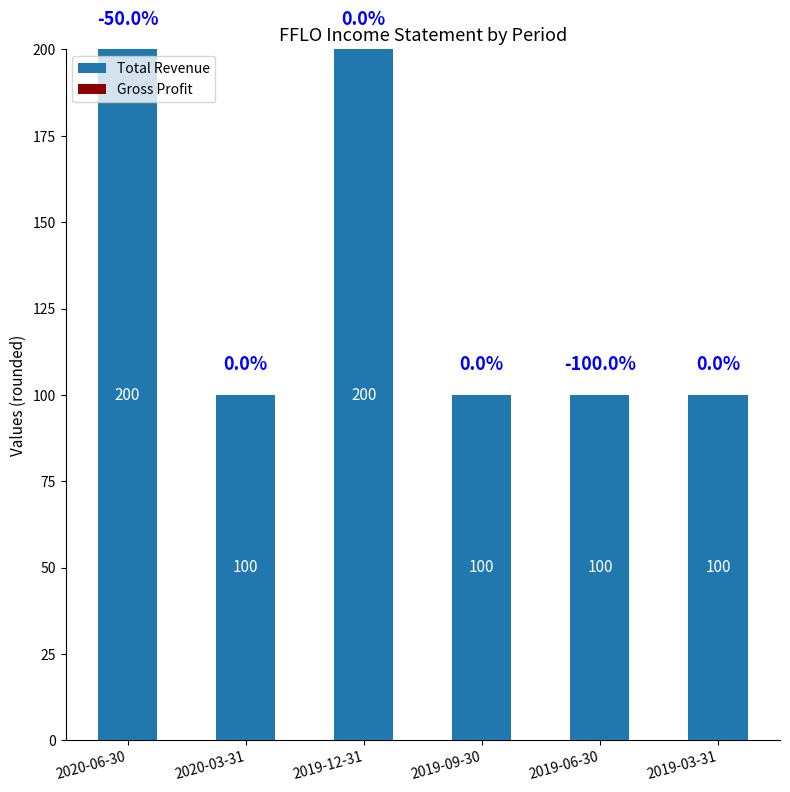

Reading right to left, transcribe all the data shown in this chart.

100	100	100	200	100	200